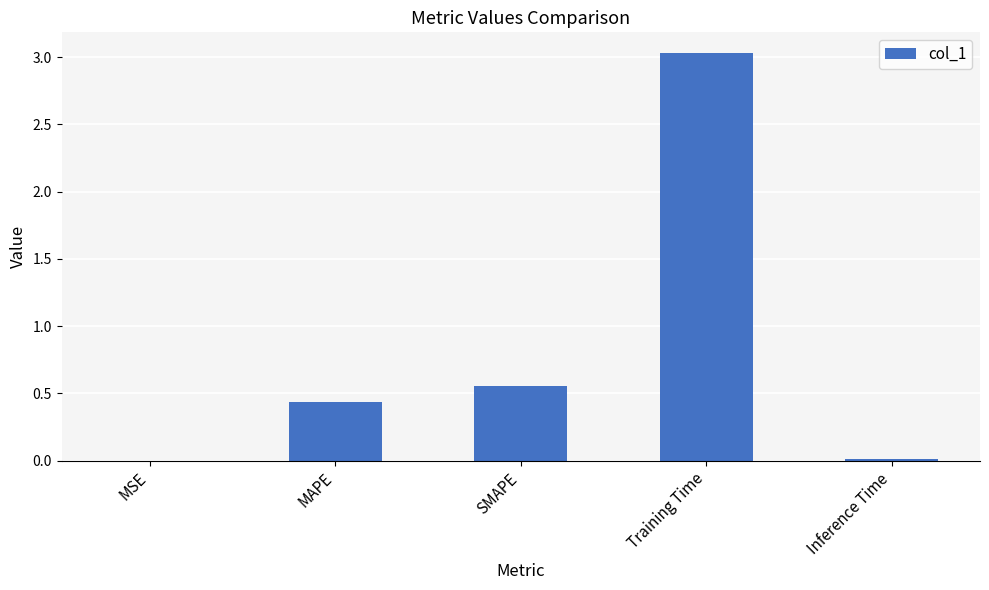

At which category does the chart reach its peak across all series?

Training Time